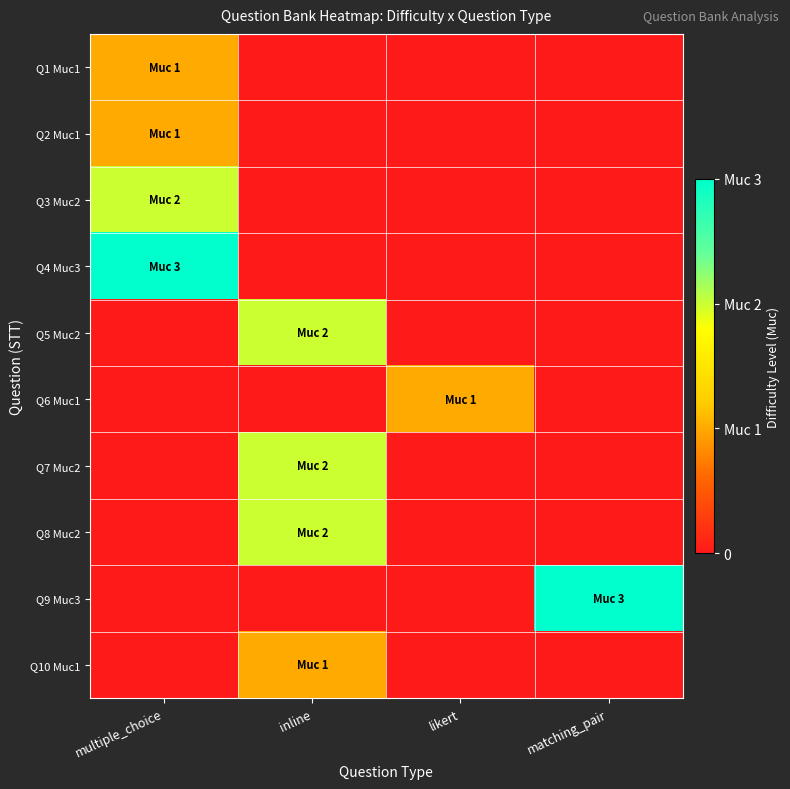

What is the total value across all series at likert?

1